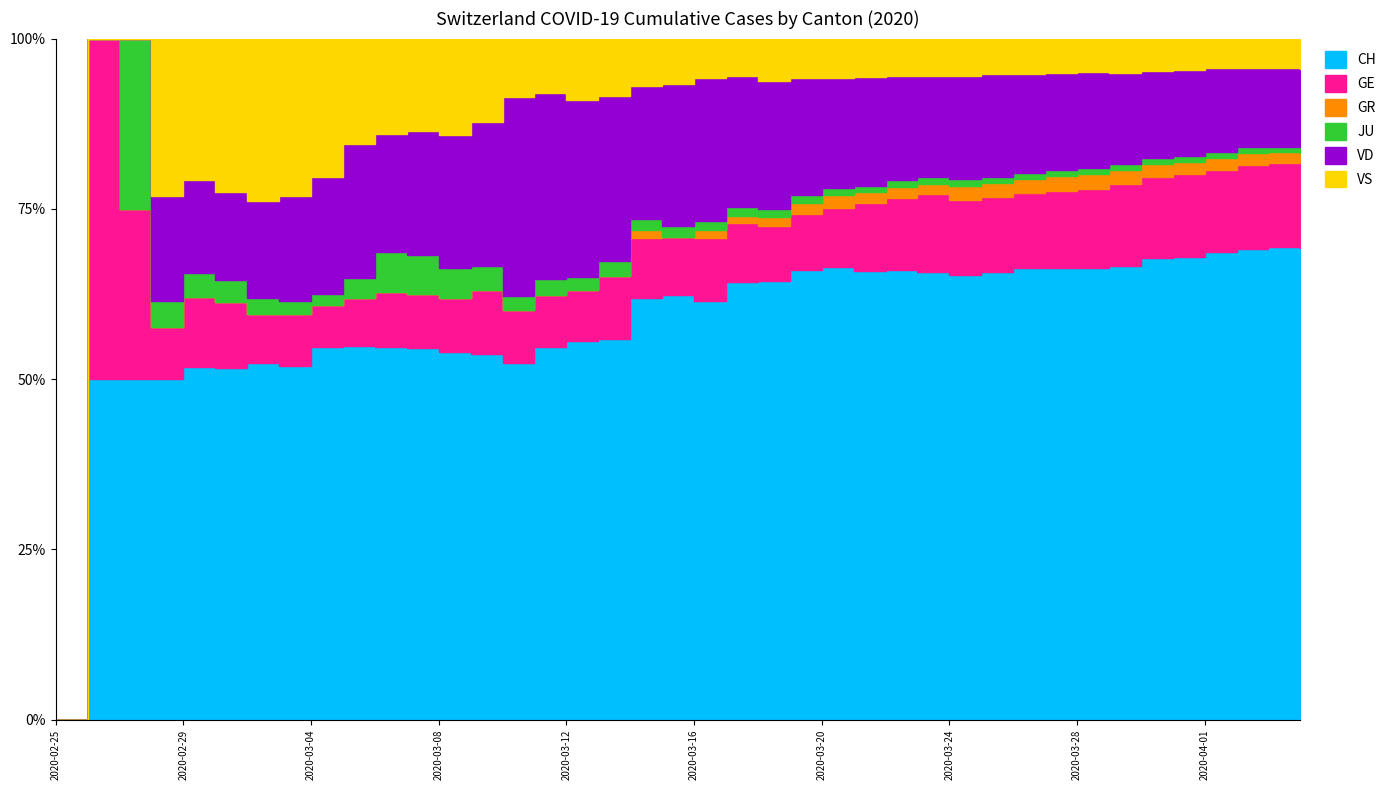

Does the chart display data point markers on the line(s)?

No